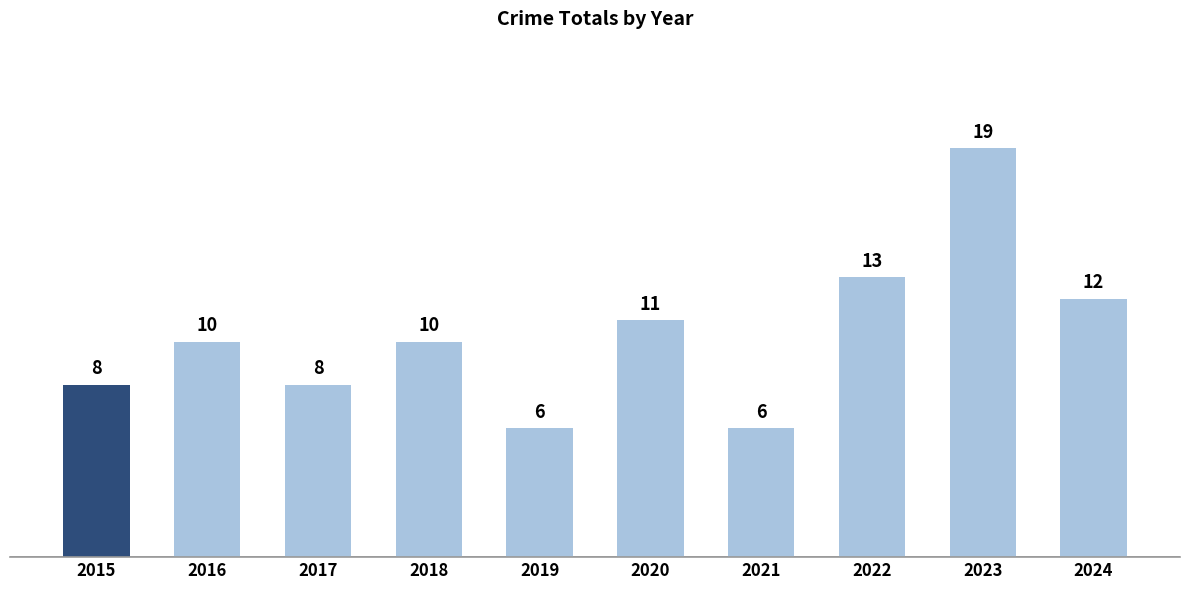

Does the chart contain any negative values?

No